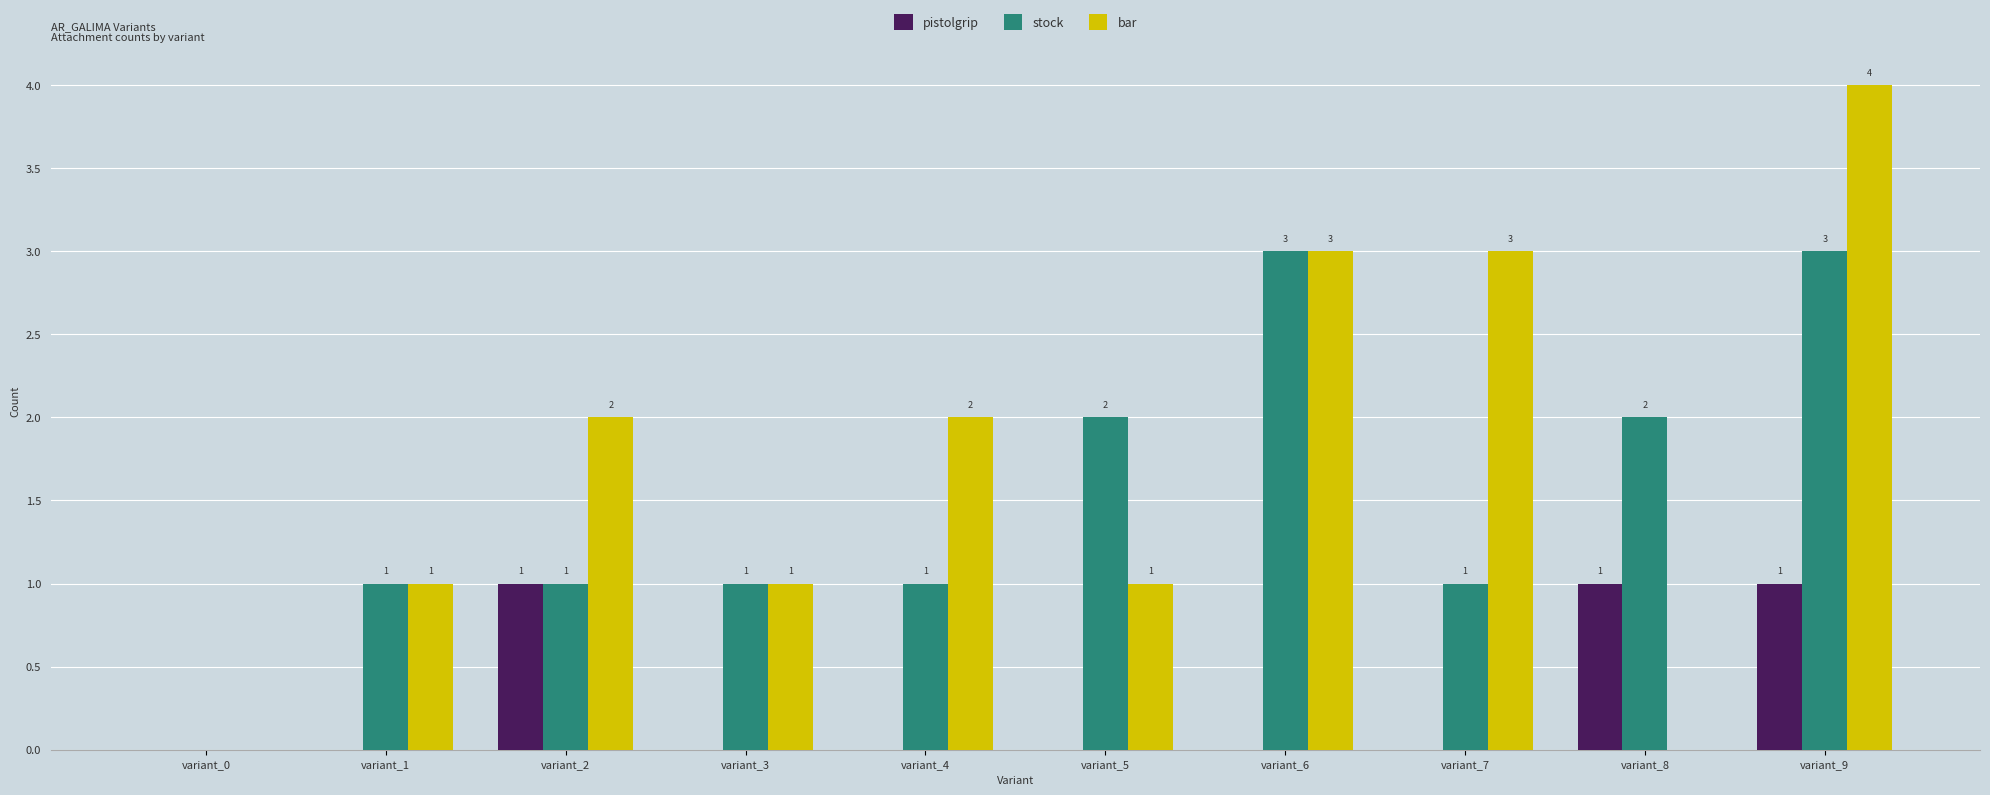

What are all the series names shown in the legend?

pistolgrip, stock, bar